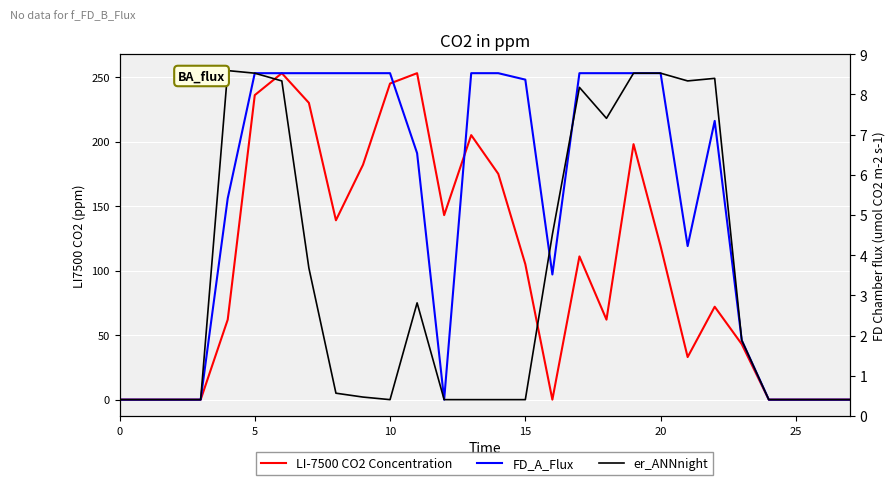

Rank the series by their average value, from highest to lowest.

FD_A_Flux, LI-7500 CO2 Concentration, er_ANNnight